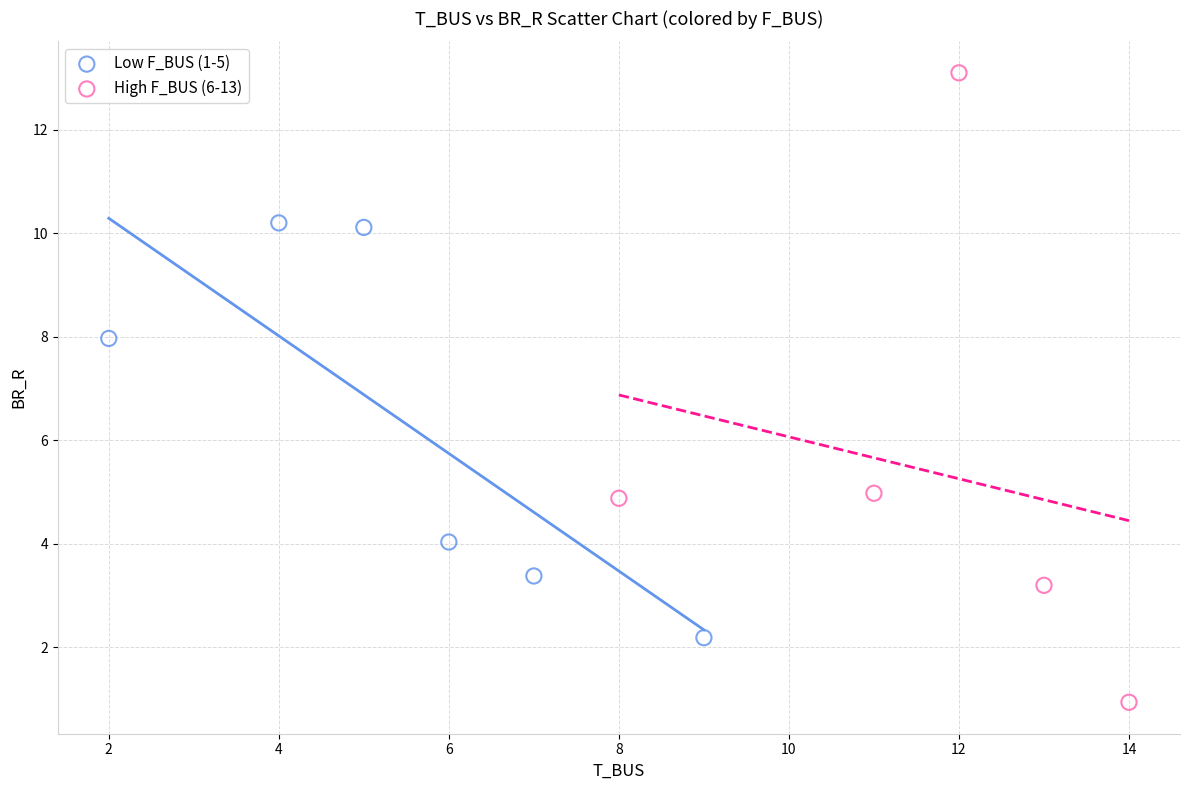

Which series has the widest spread of Y values?

High F_BUS (6-13)